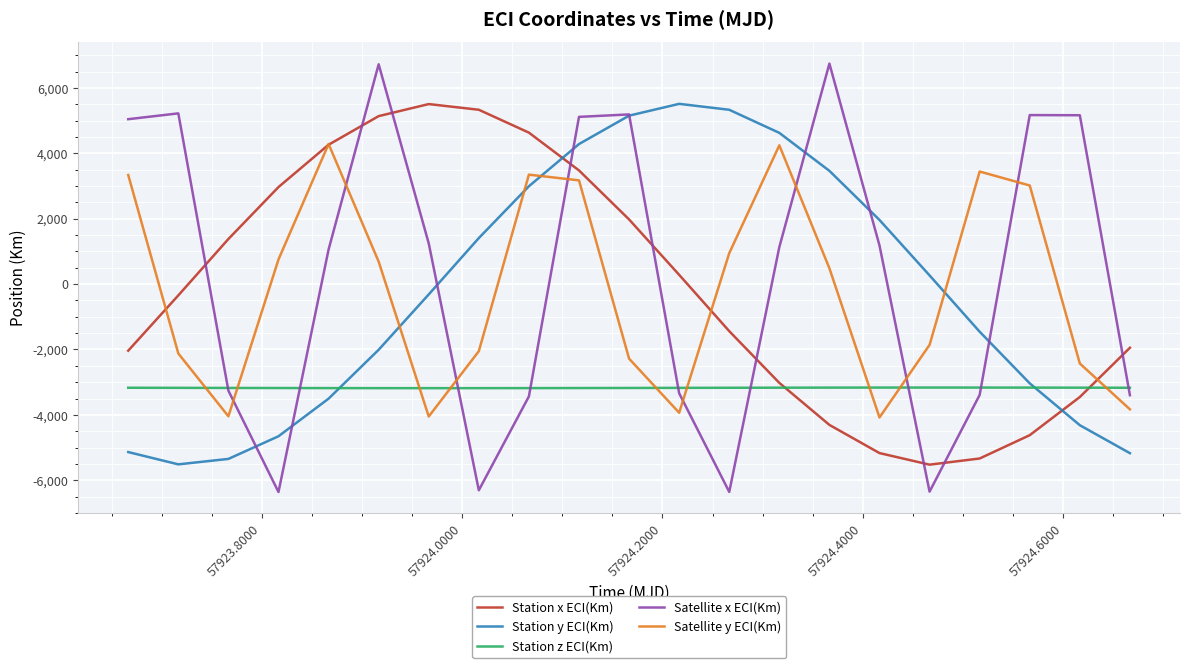

What is the highest value of the Station z ECI(Km) series?

-3164.8